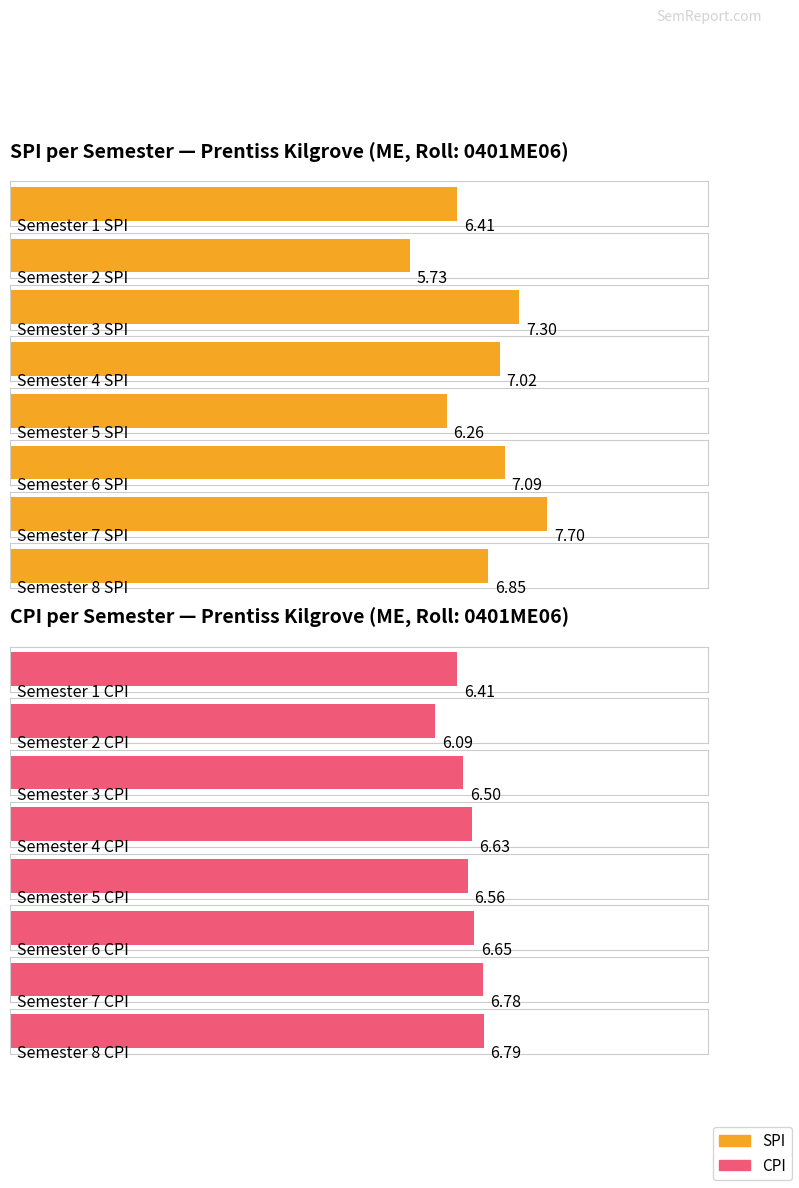

At how many categories does at least one series exceed 6?

8